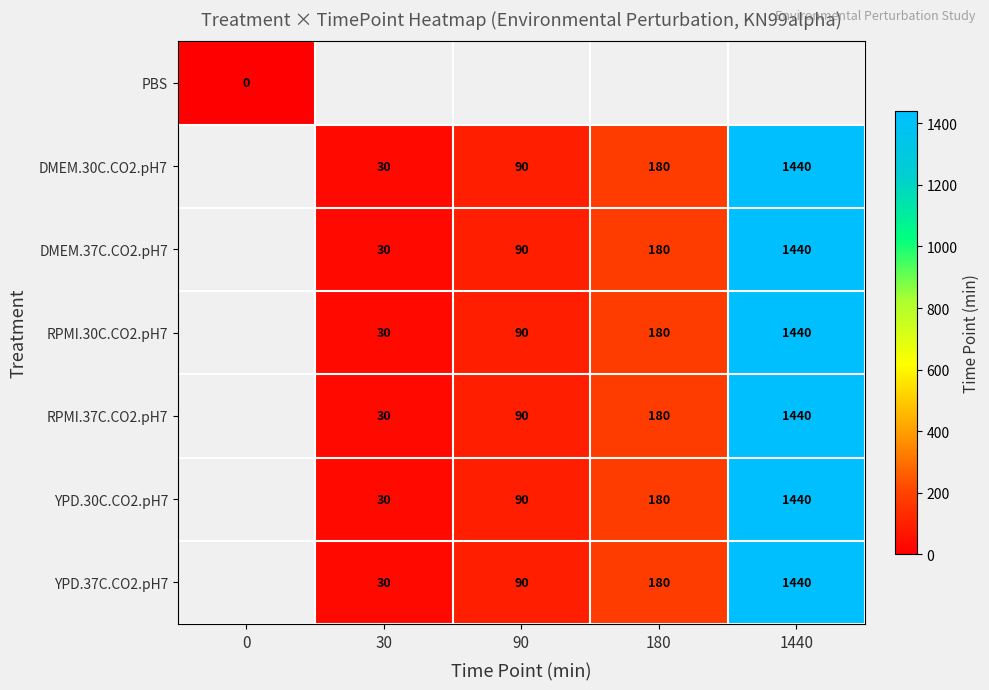

Is it true that RPMI.37C.CO2.pH7 equals 1440 at 1440?

True